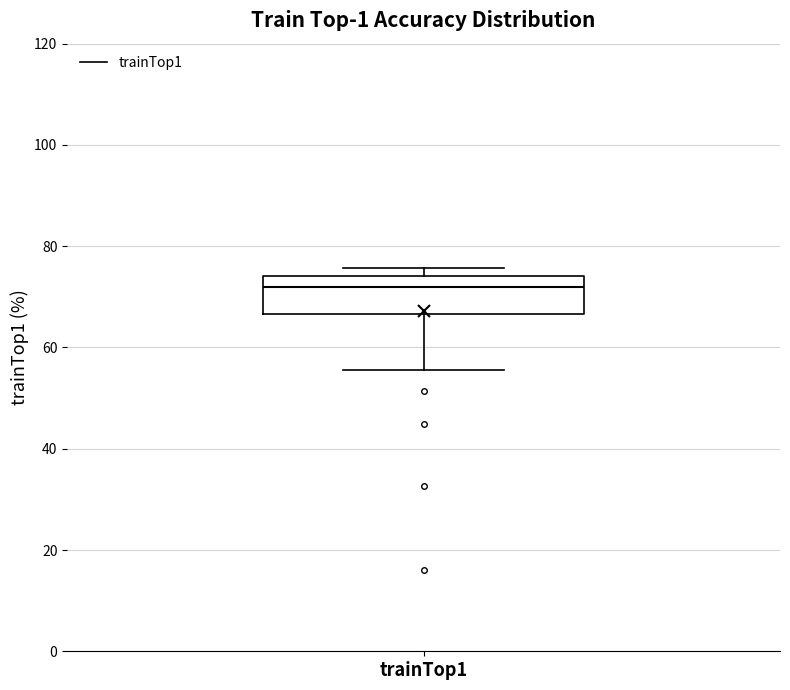

Where is the upper edge of the box for trainTop1 on the y-axis? The values are not printed on the chart, so give them approximately, as read against the axis.

74